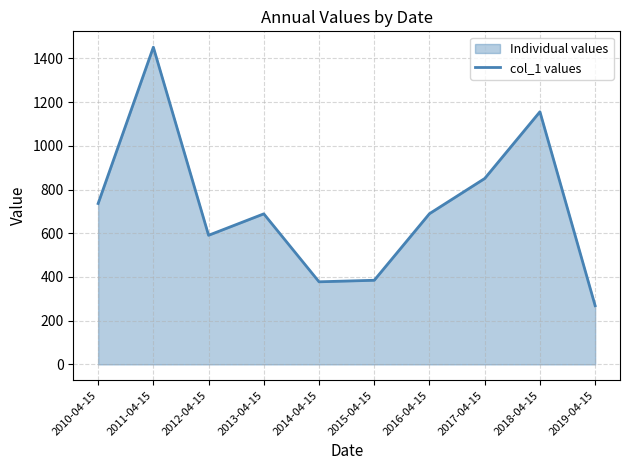

How many values are below 689?

5